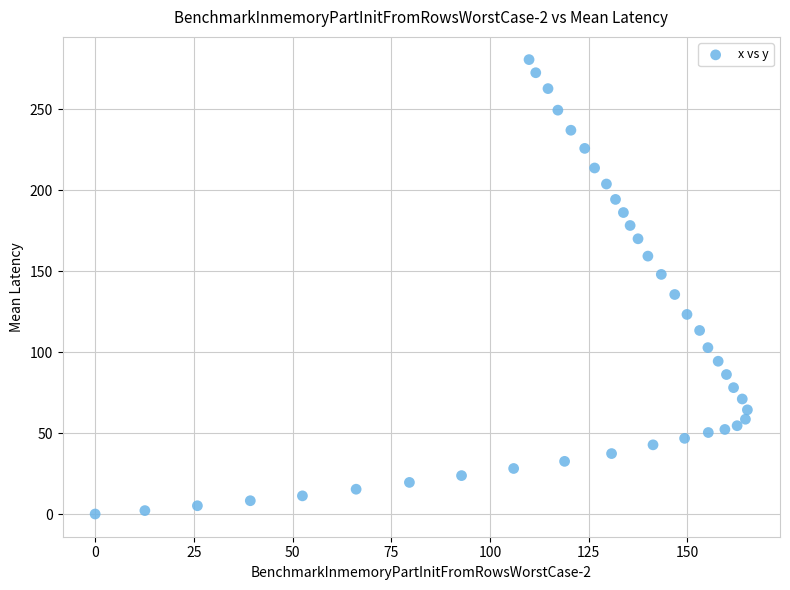

What is the range of X values (max minus min)?

165.2